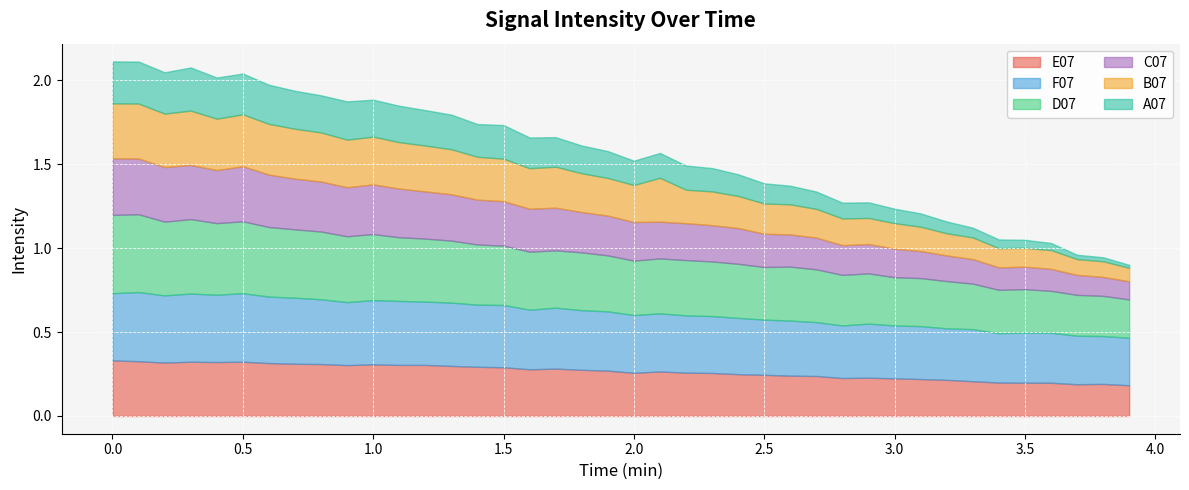

True or false: D07 and A07 cross at least once.

False